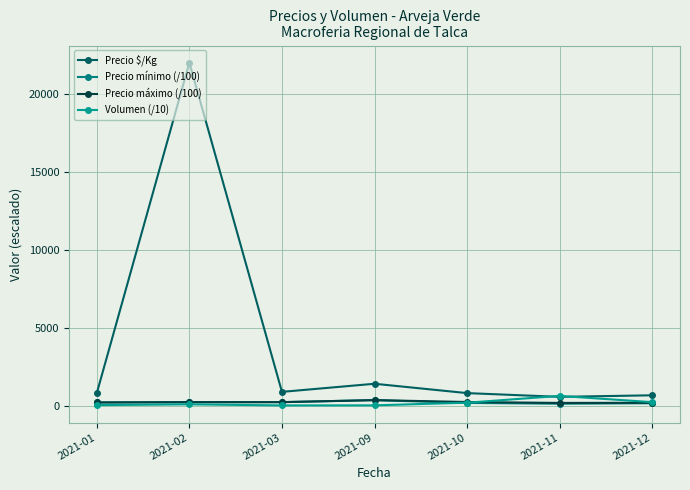

Is the value of Precio máximo (/100) at 2021-03 greater than the value of Precio mínimo (/100) at 2021-03?

No